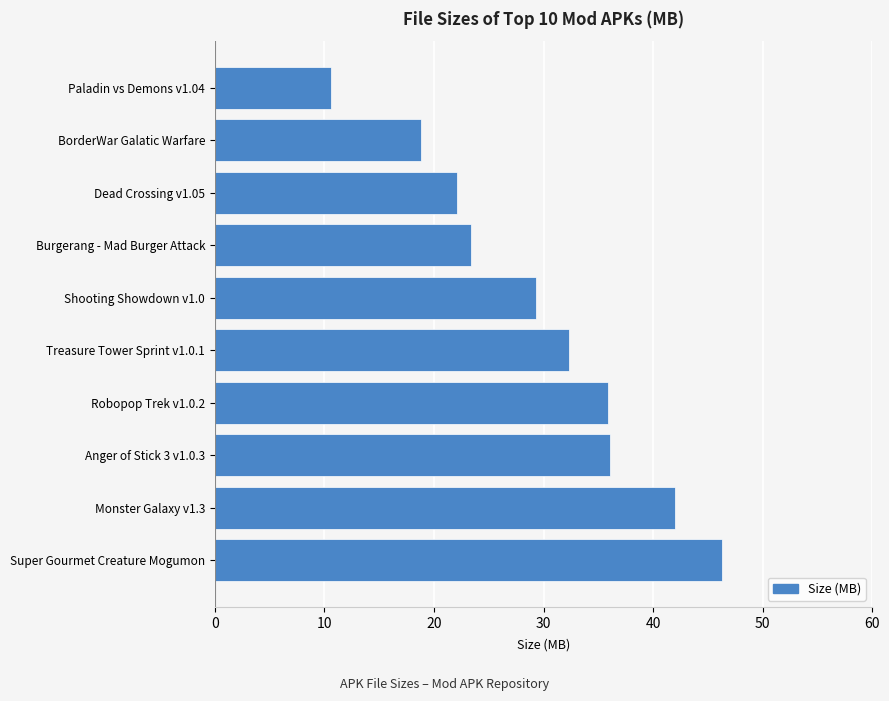

The chart shows a value of 6.3 at Burgerang - Mad Burger Attack. True or false?

False